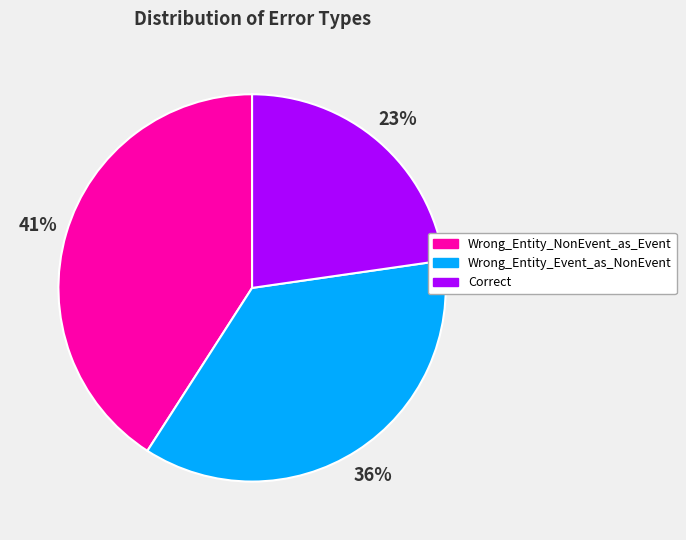

Which has a higher value, Wrong_Entity_NonEvent_as_Event or Correct?

Wrong_Entity_NonEvent_as_Event